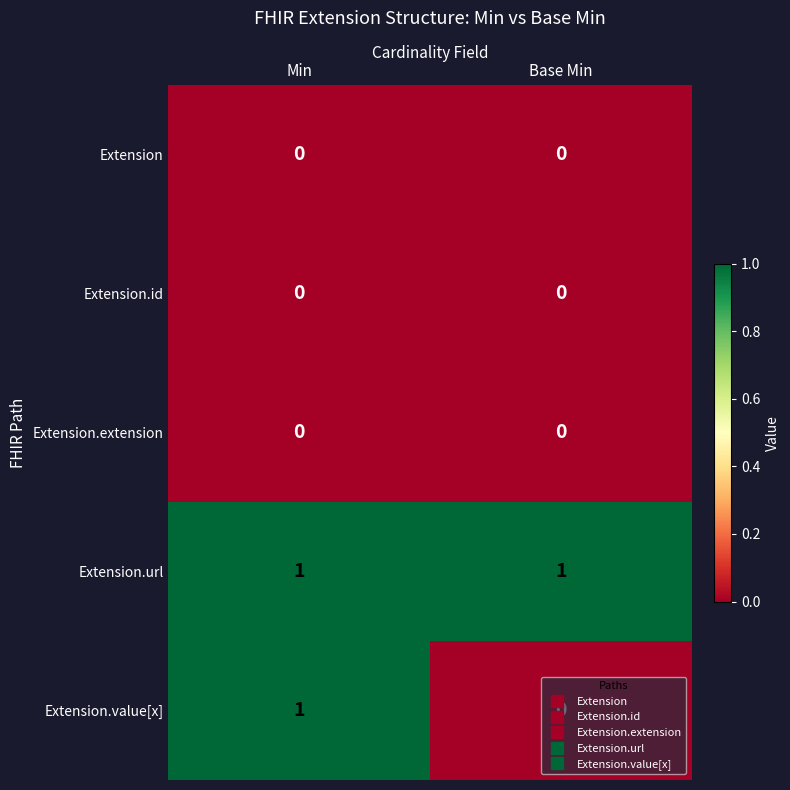

Which series changed the most between Min and Base Min?

Extension.value[x]